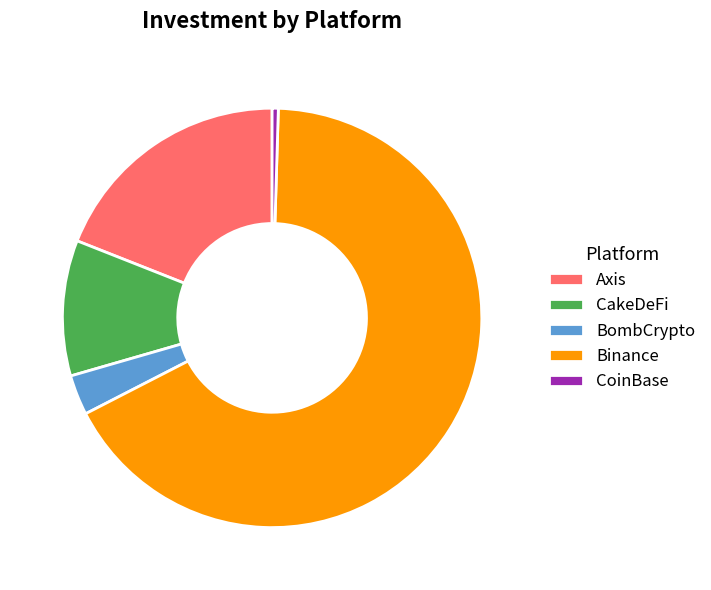

Rank the categories by value from highest to lowest.

Binance, Axis, CakeDeFi, BombCrypto, CoinBase